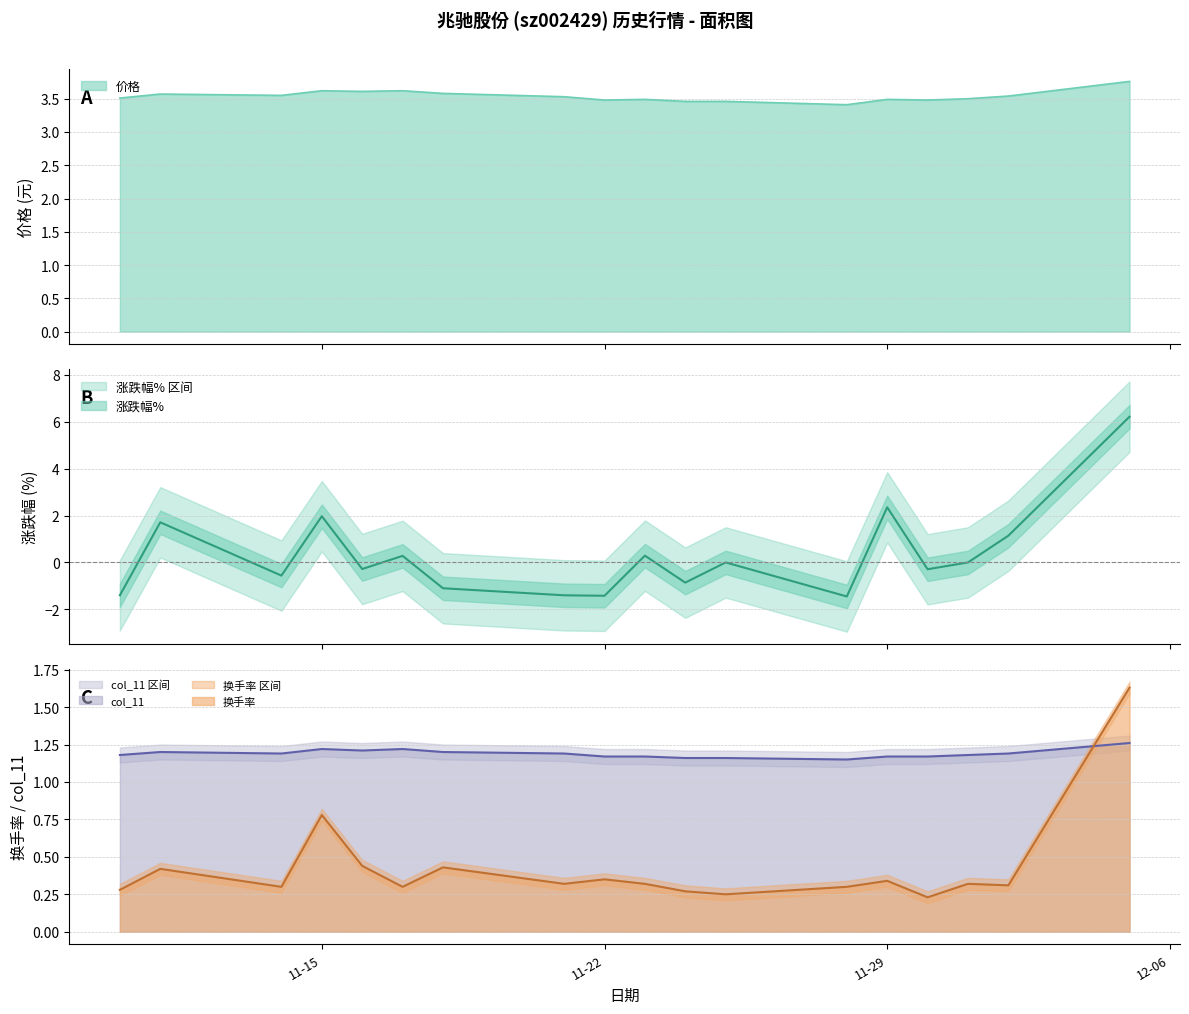

At which label does 换手率 reach its minimum?

2022-11-30